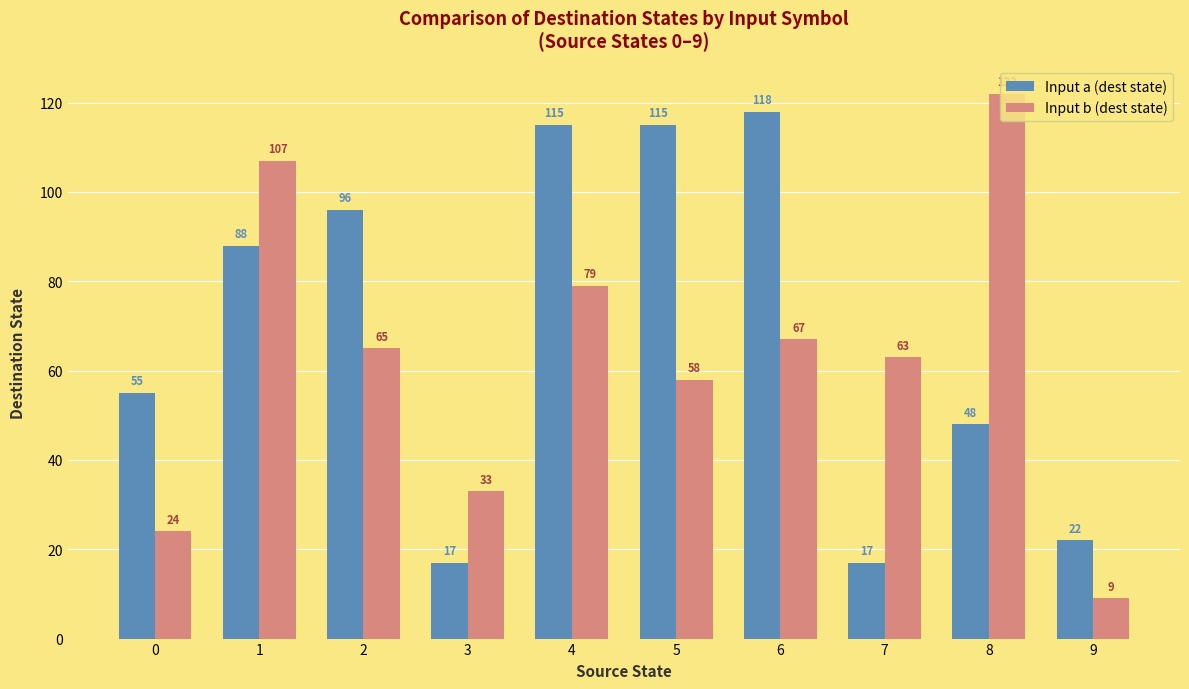

What is the total value across all series at 8?

170